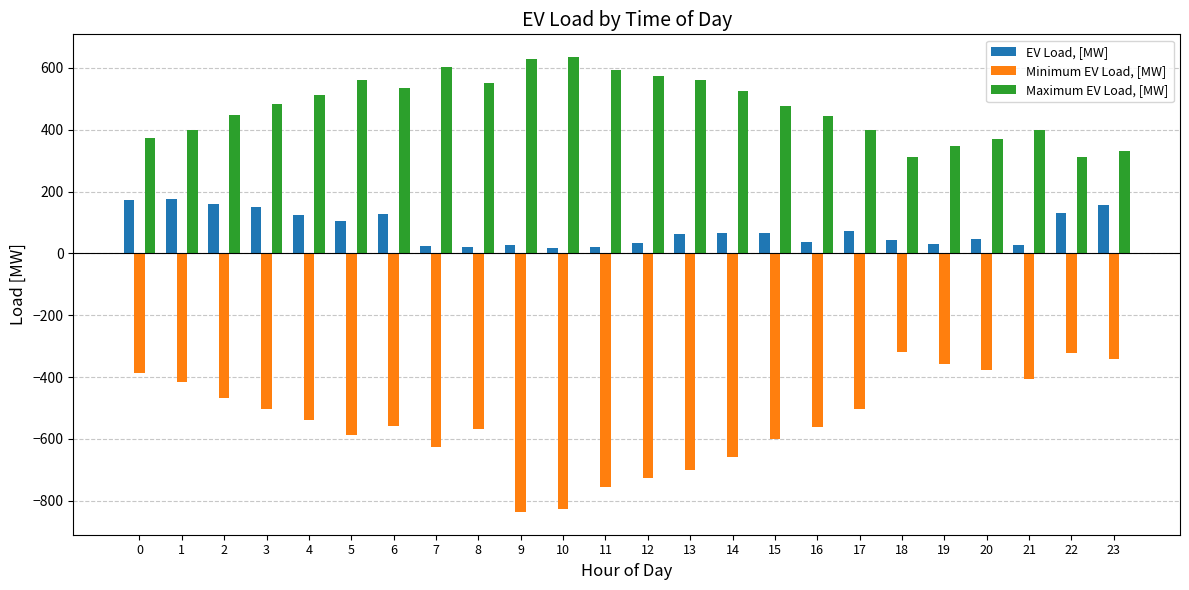

Is it true that EV Load, [MW] equals 21.0 at 11?

True